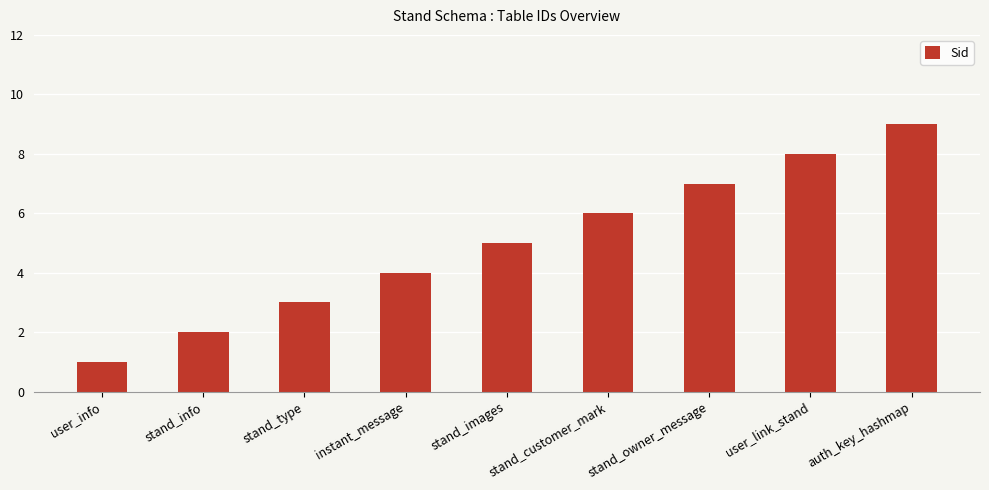

Rank the categories by value from highest to lowest.

auth_key_hashmap, user_link_stand, stand_owner_message, stand_customer_mark, stand_images, instant_message, stand_type, stand_info, user_info